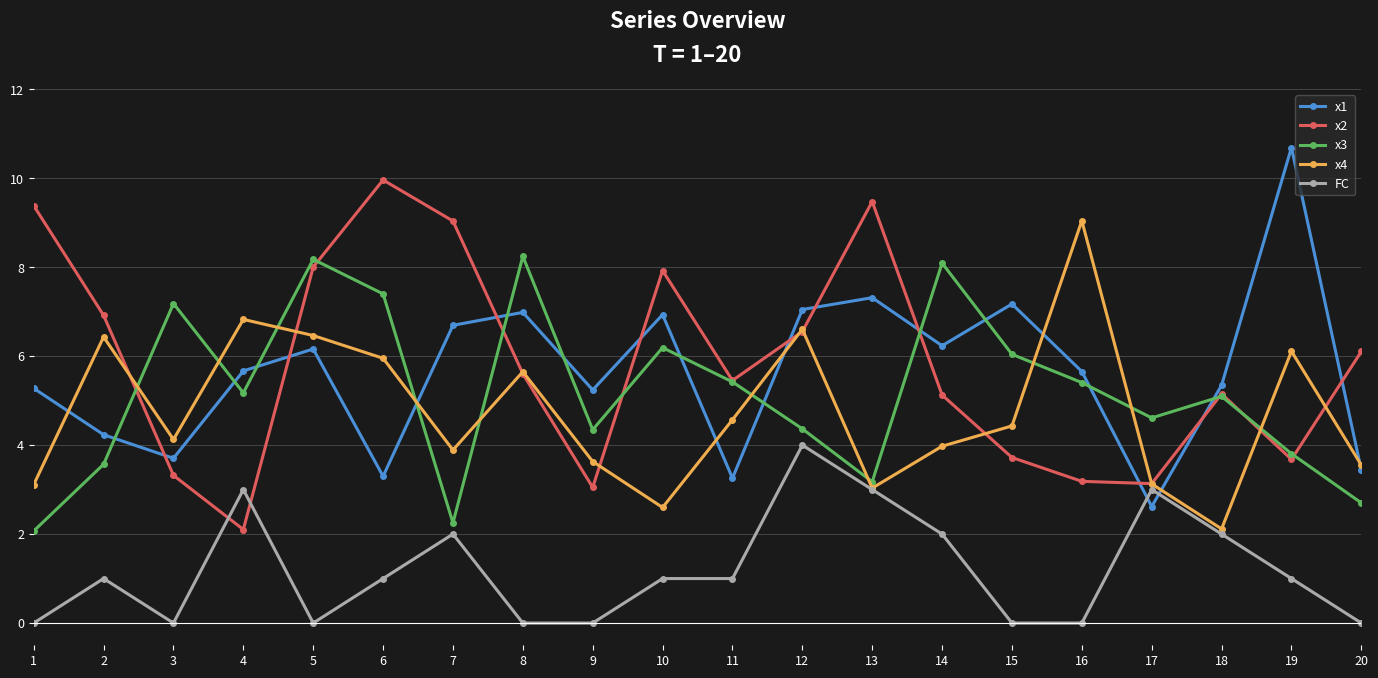

What is the approximate value of x1 at 12?

7.0